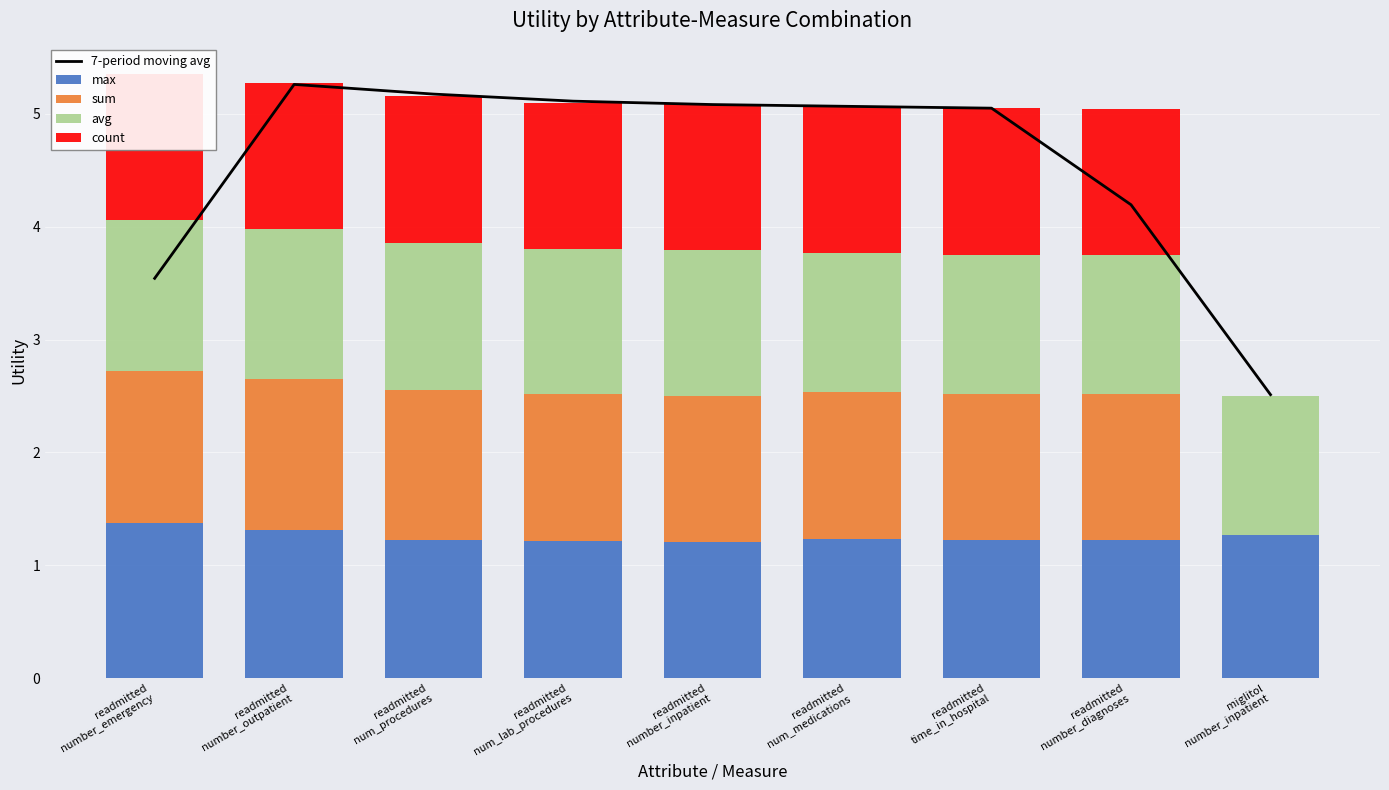

How many categories are shown in the chart?

9